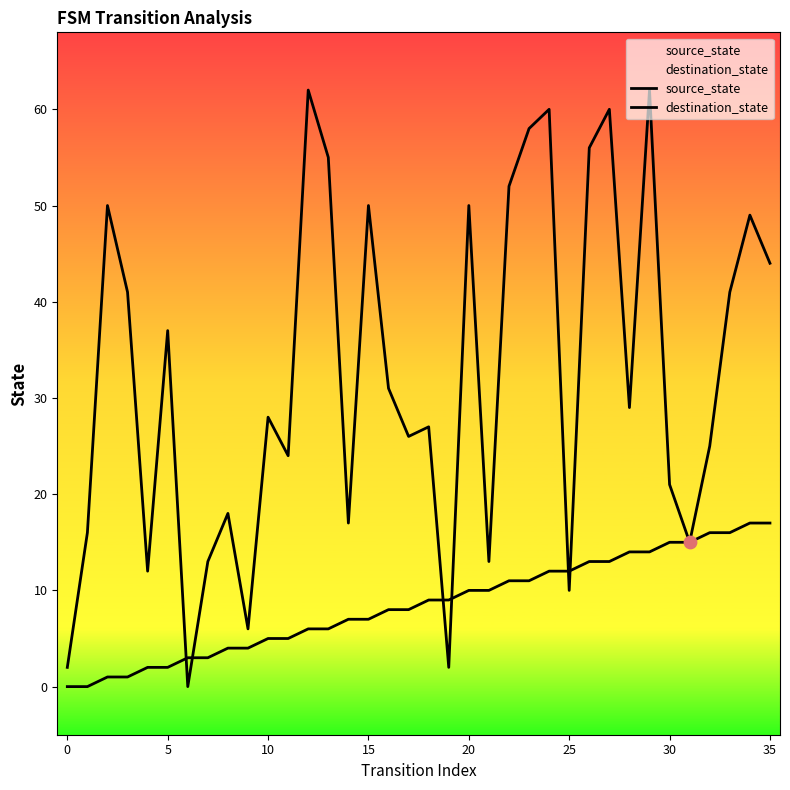

What is the total value across all series at 17?

34